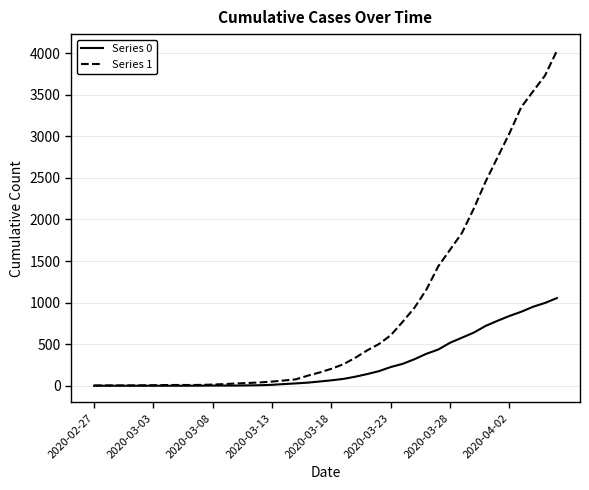

What is the greatest value displayed?

4028